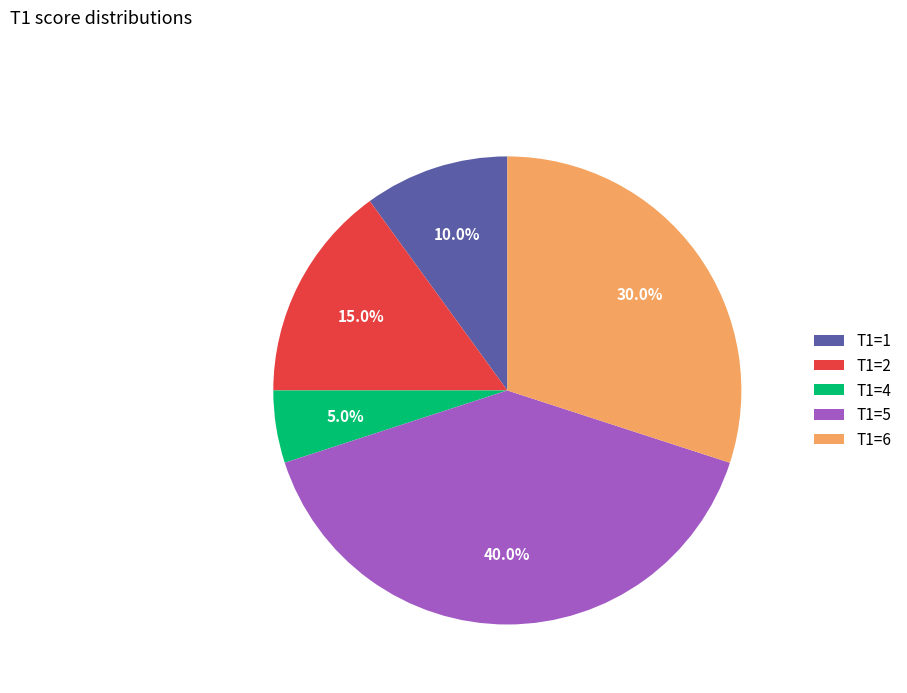

How much of the chart is everything except T1=4?

95.0%